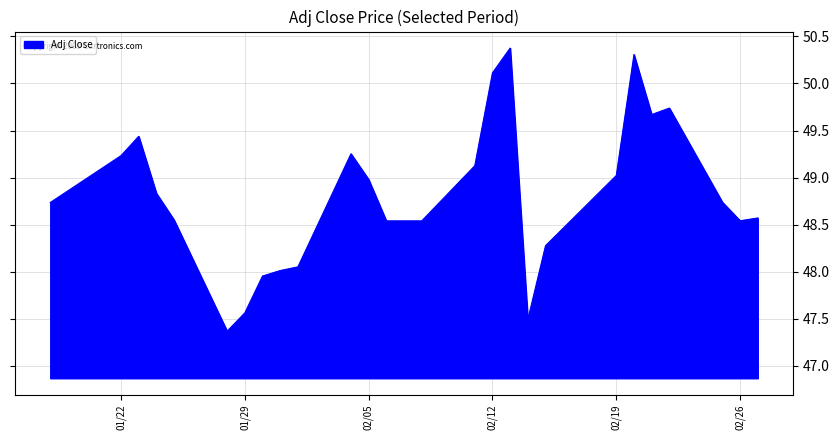

What is the greatest value displayed?

50.4